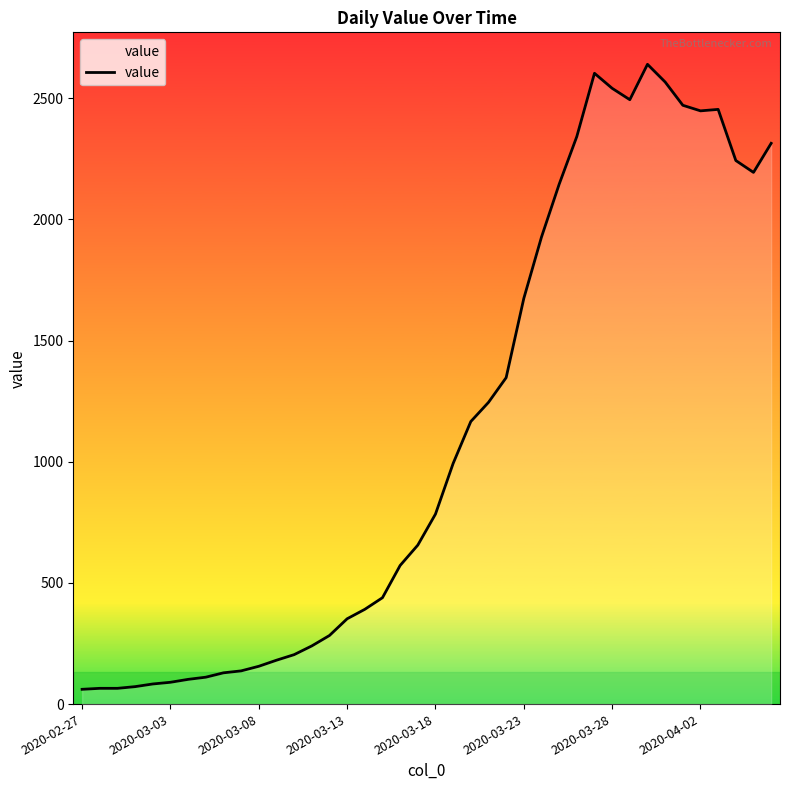

What is the greatest value displayed?

2640